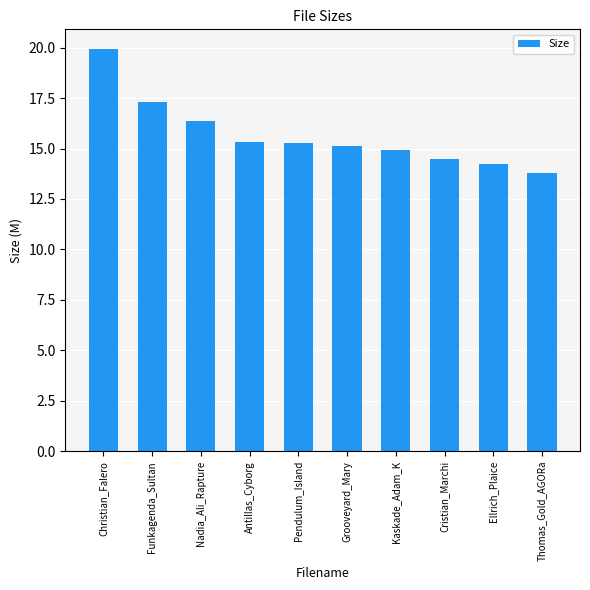

Reading left to right, what are all the values shown in this chart?

19.9	17.3	16.4	15.3	15.3	15.1	14.9	14.5	14.2	13.8